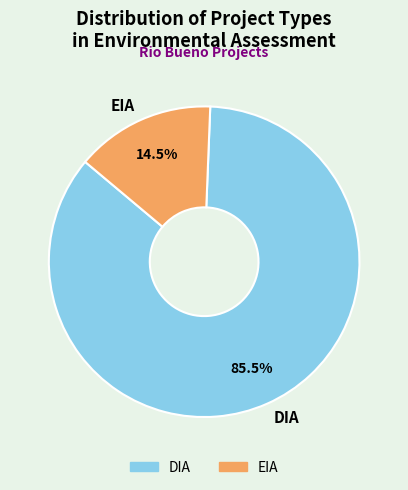

Count the number of slices in the pie.

2